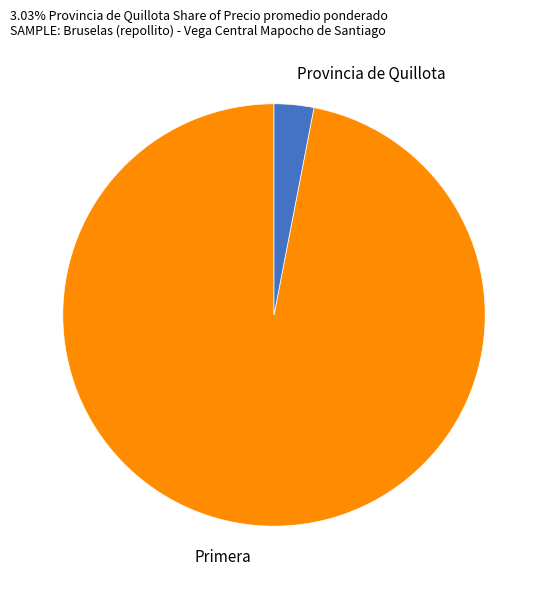

Is the sum of Primera and Provincia de Quillota greater than half?

Yes